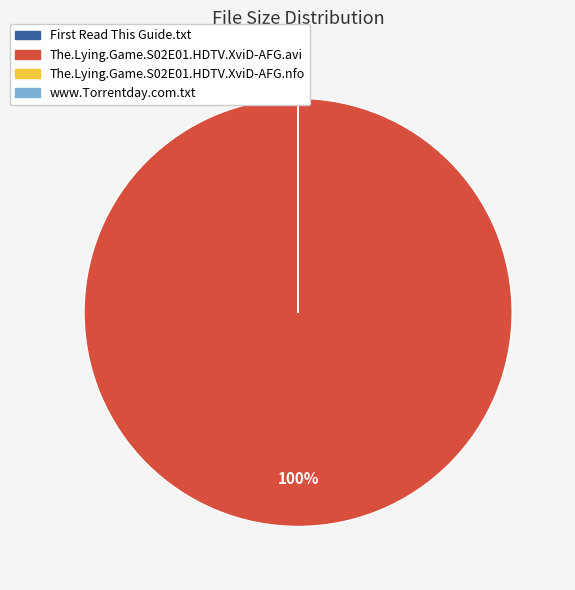

Does any single category account for the majority?

Yes